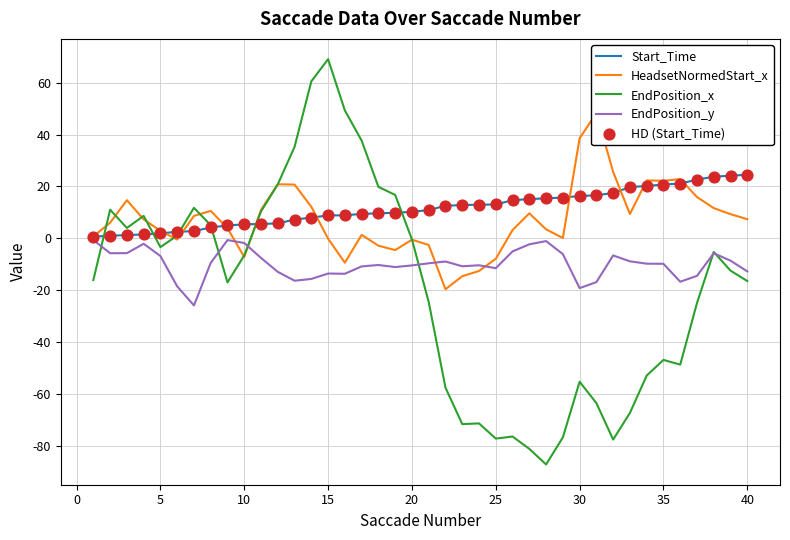

Which series has the largest total across all categories?

Start_Time